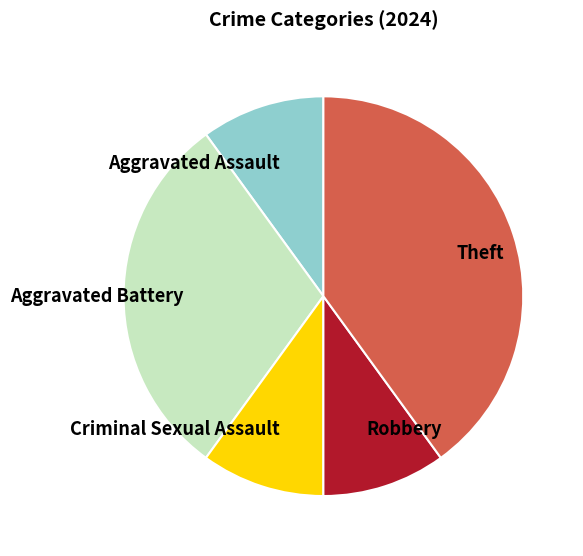

Is there a majority slice in this chart?

No